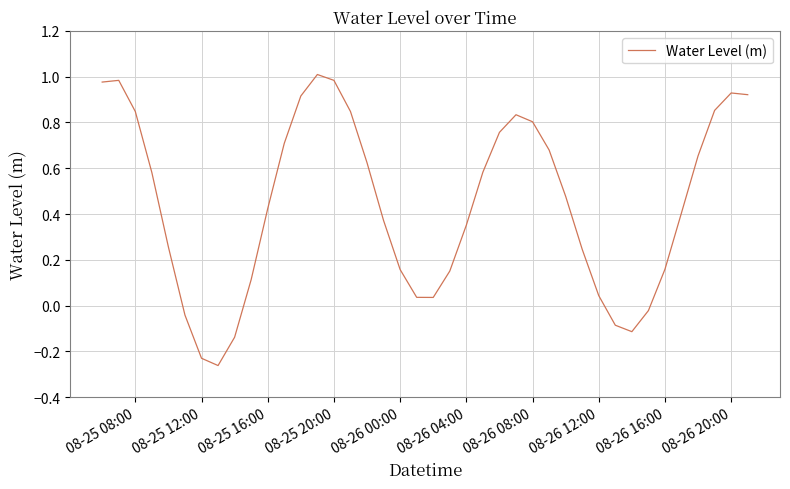

How many values are above zero?

33